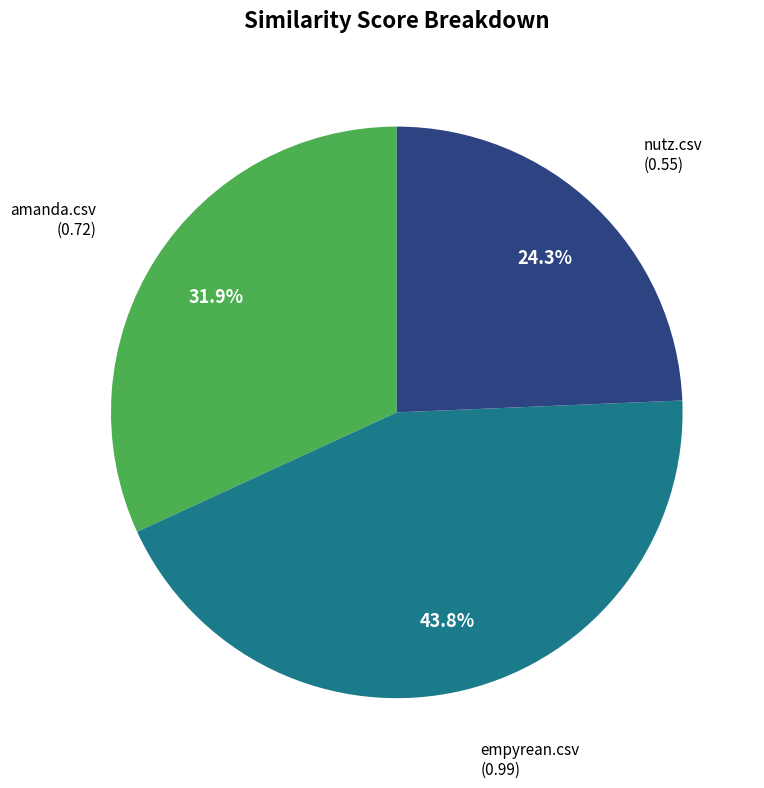

How many segments does this pie chart have?

3